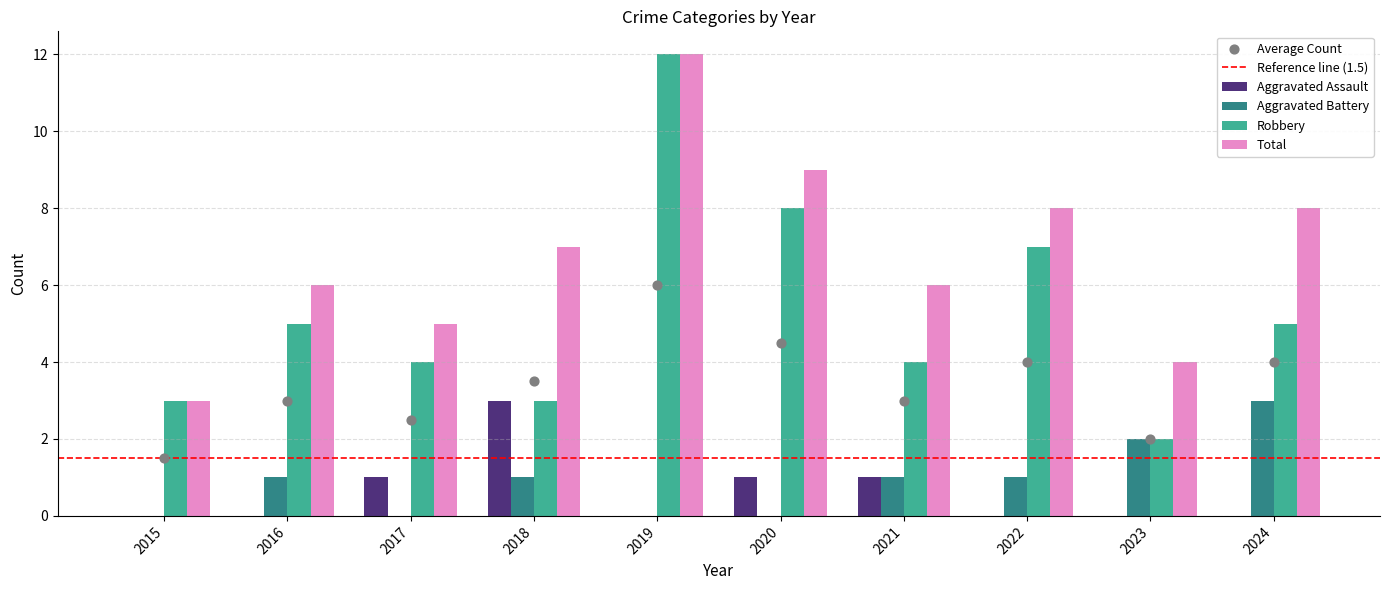

At which category is the sum across all series the highest?

2019